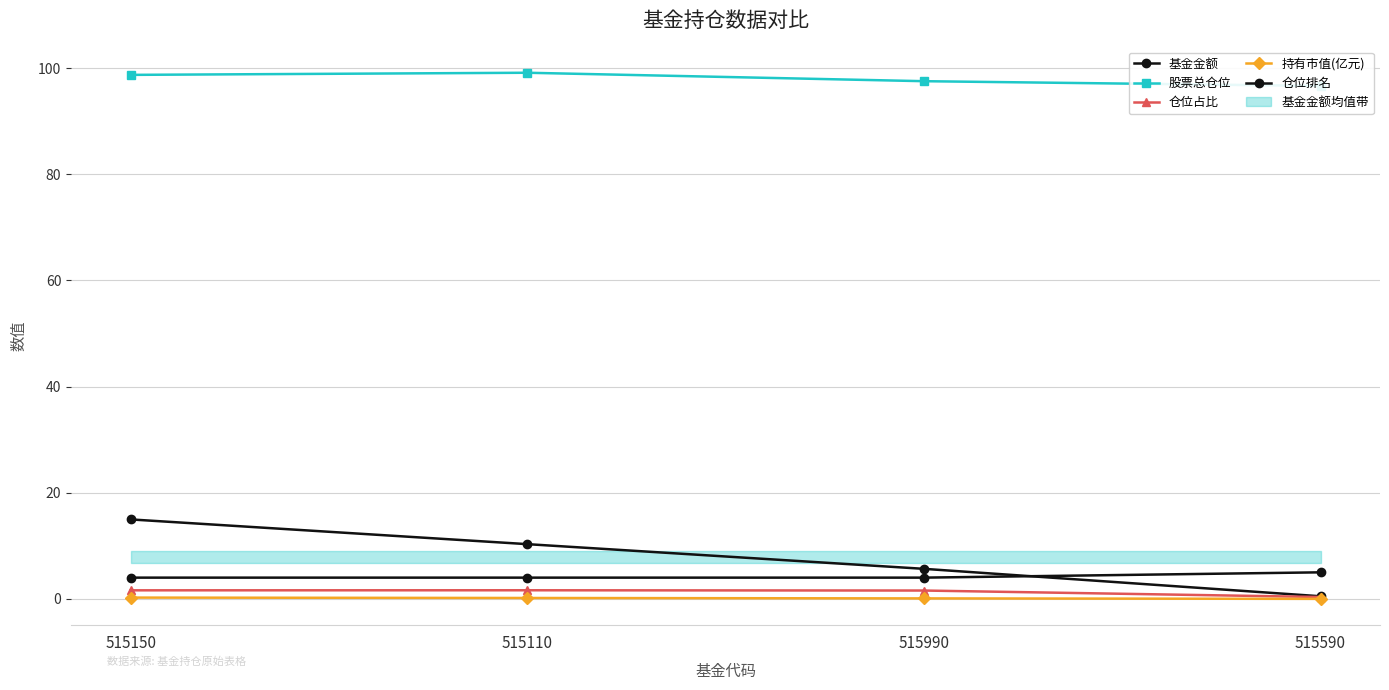

What are all the series names shown in the legend?

基金金额, 股票总仓位, 仓位占比, 持有市值(亿元), 仓位排名